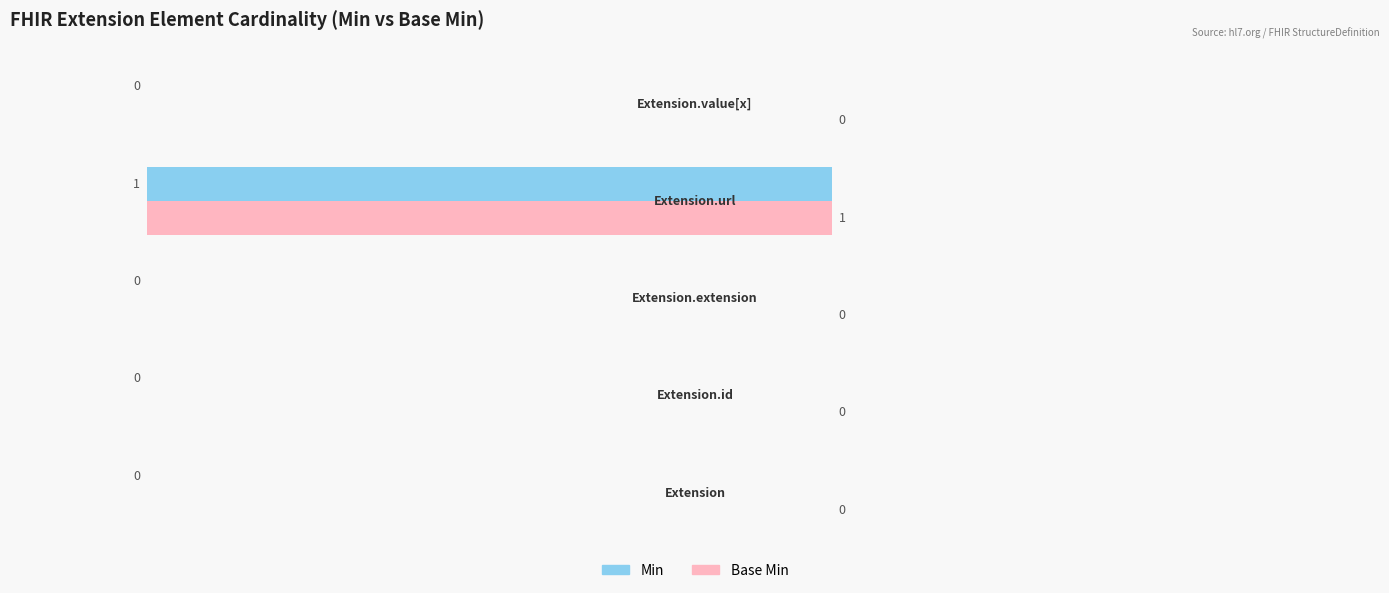

What are all the series names shown in the legend?

Min, Base Min